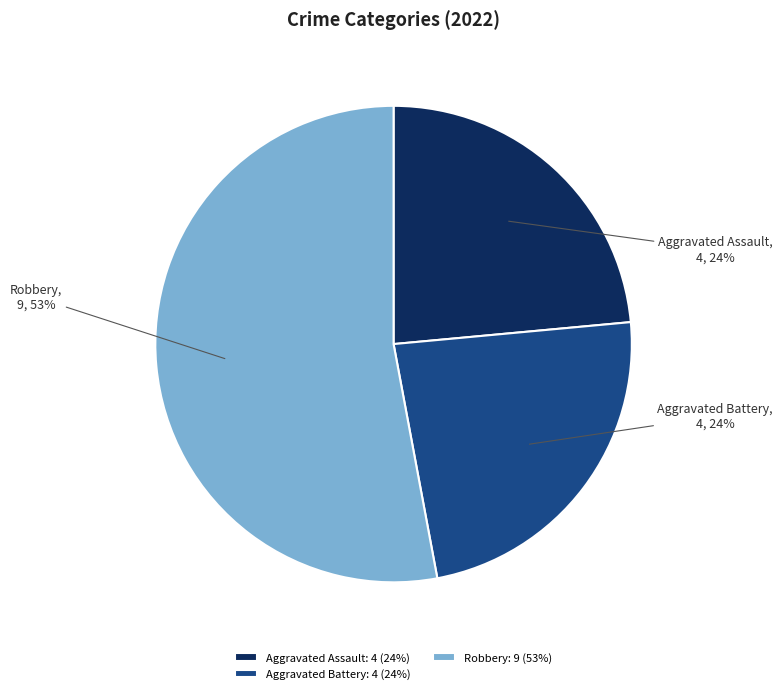

True or false: Aggravated Battery accounts for 24% of the total.

True